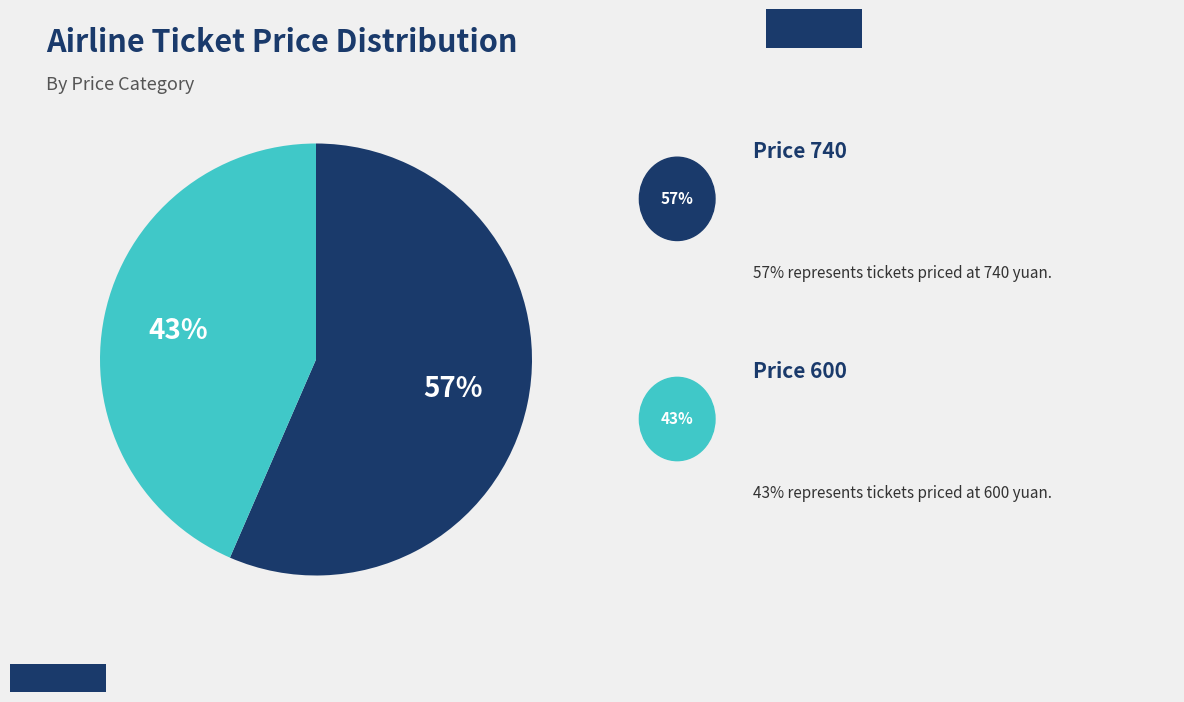

To the nearest percent, what is the average slice percentage?

50%